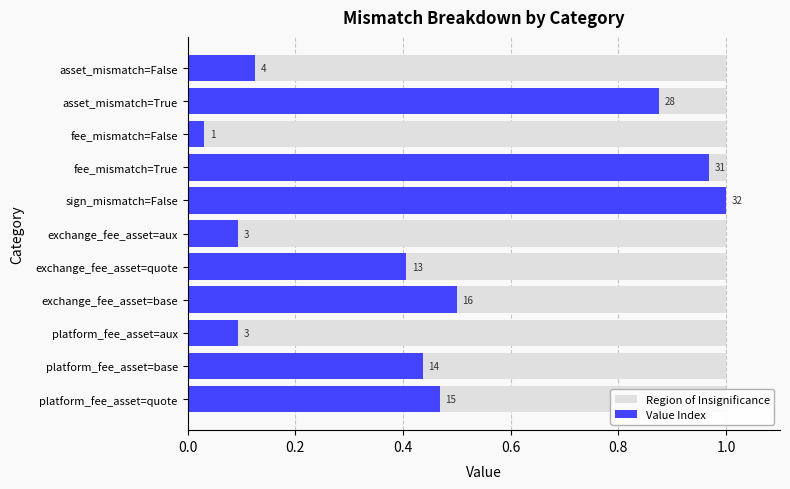

Rank the series by their average value, from highest to lowest.

Region of Insignificance, Value Index